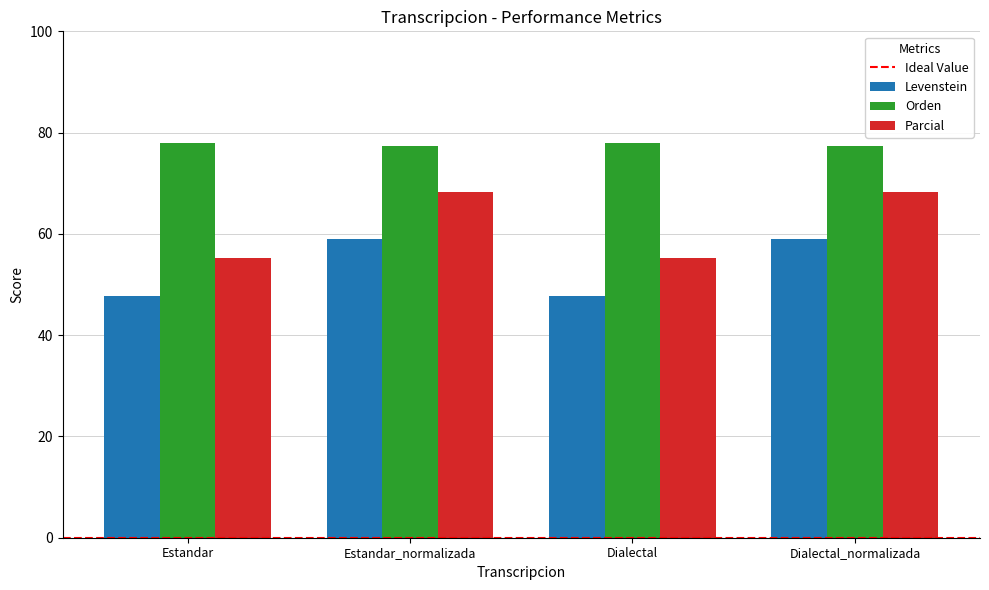

What is the smallest value displayed?

47.7